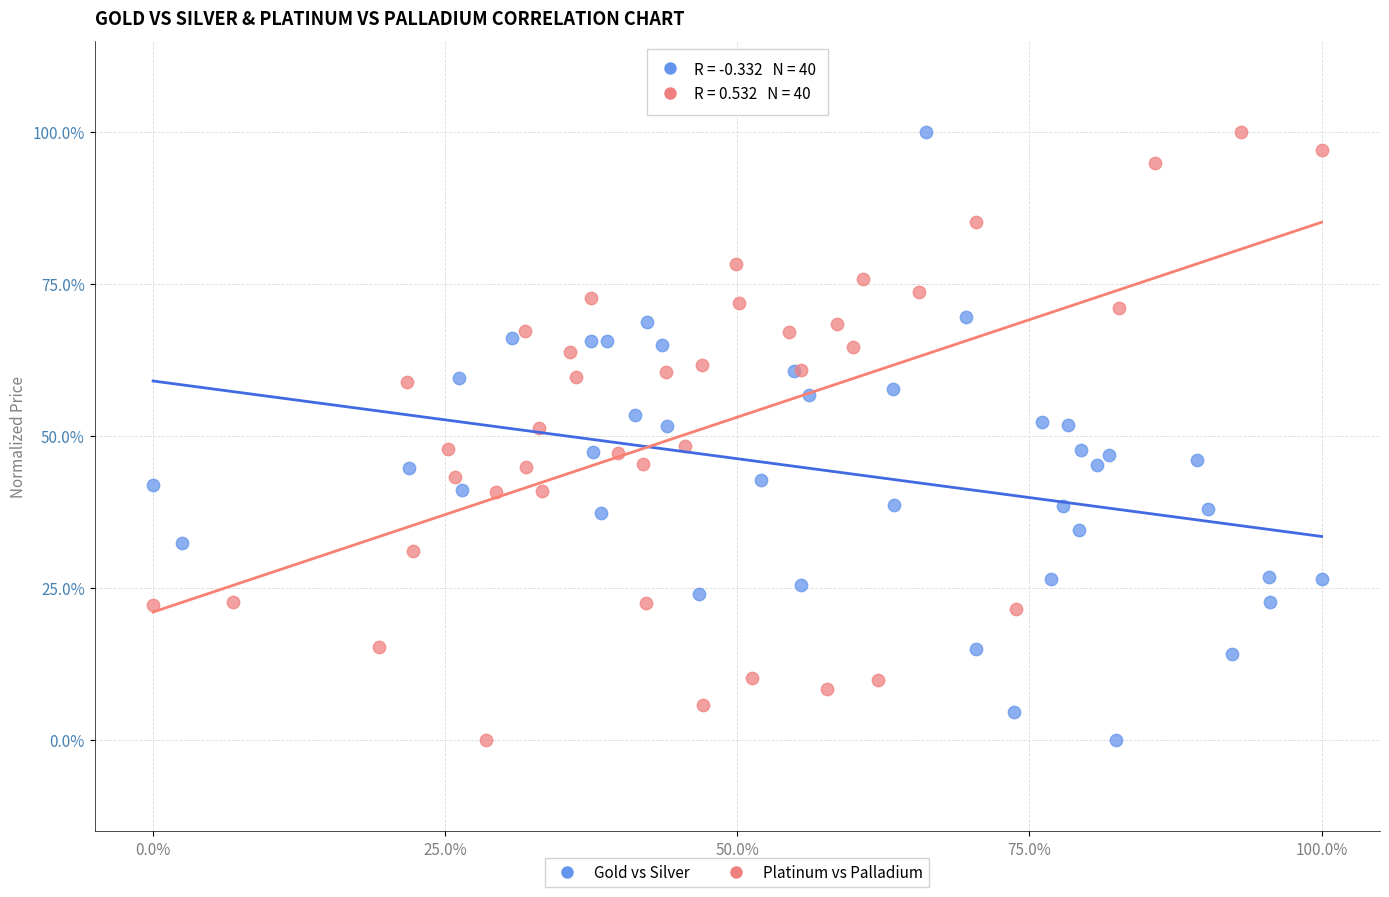

What are all the series names shown in the legend?

Gold vs Silver, Platinum vs Palladium